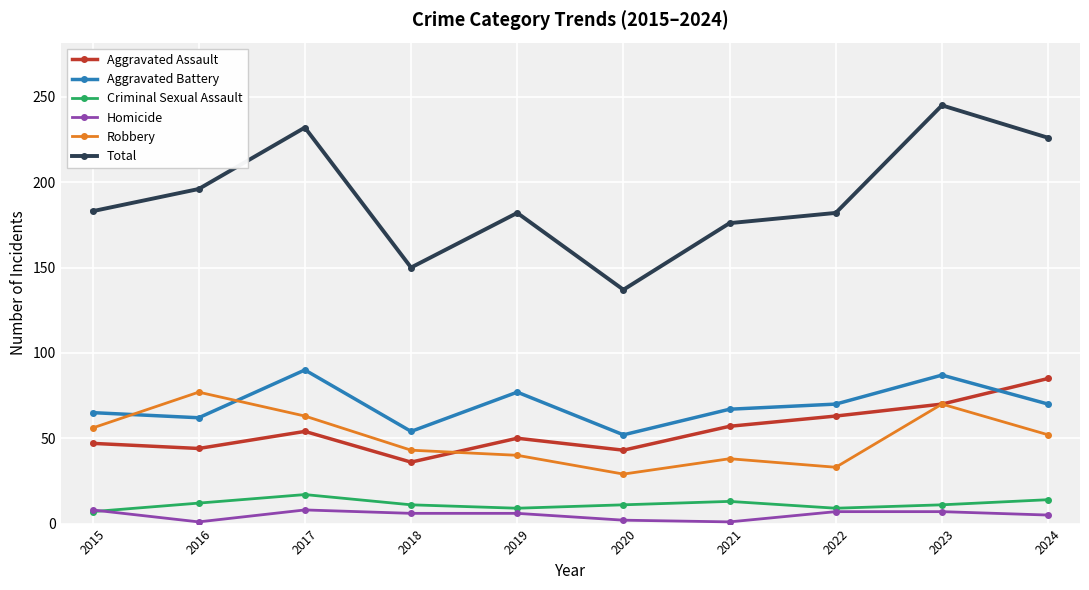

True or false: Total and Aggravated Battery intersect in this chart.

False